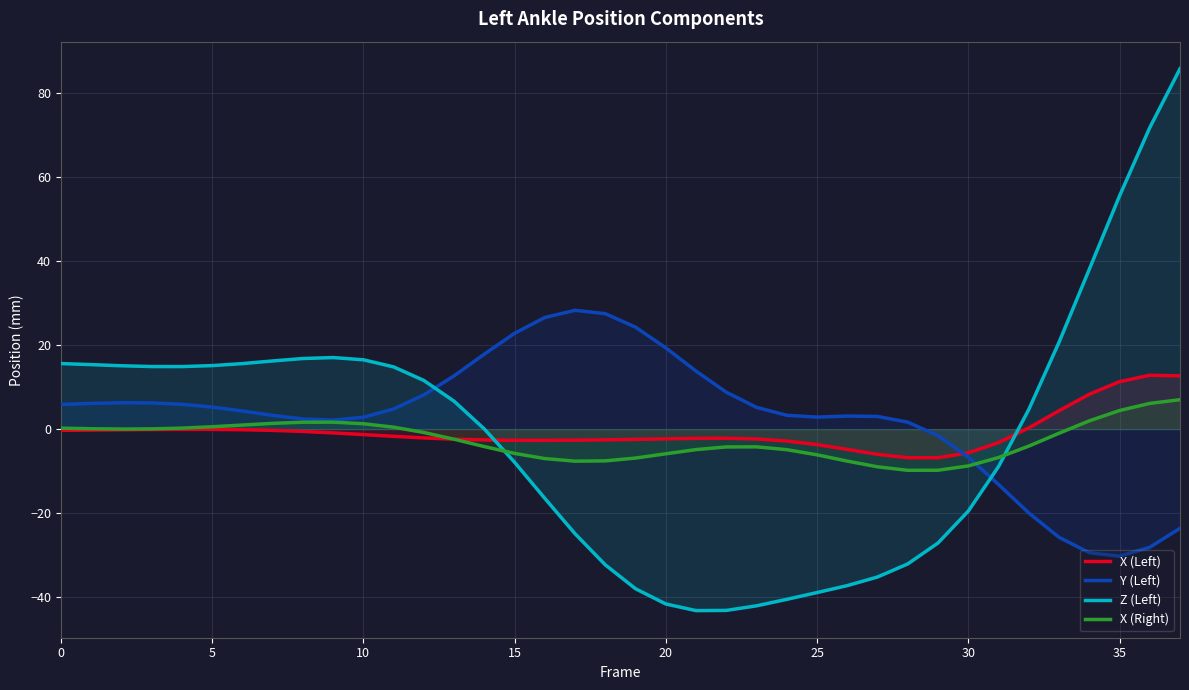

What is the lowest value of the X (Left) series?

-6.8